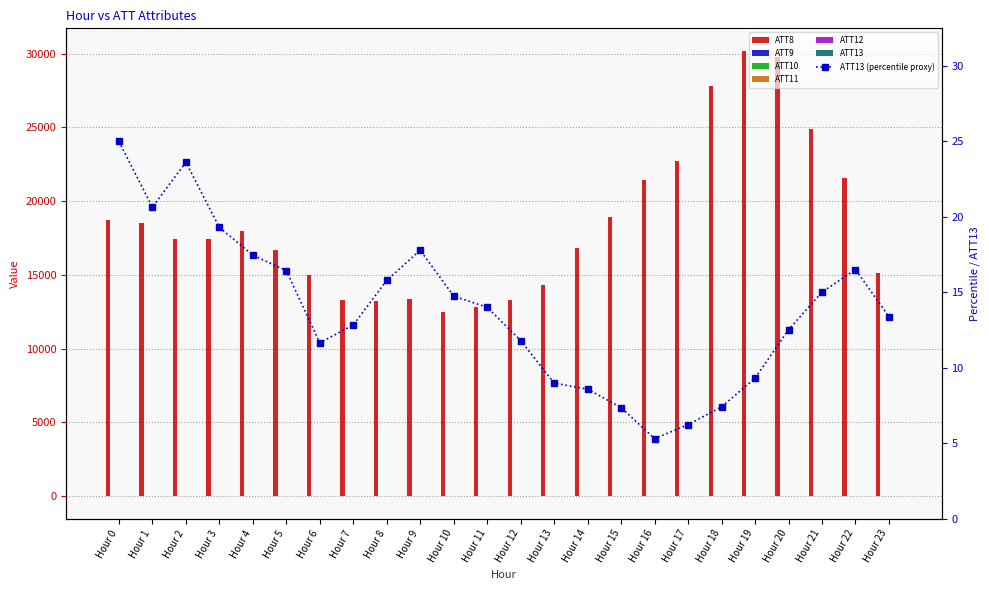

Is the value of ATT9 at Hour 7 greater than the value of ATT10 at Hour 4?

No